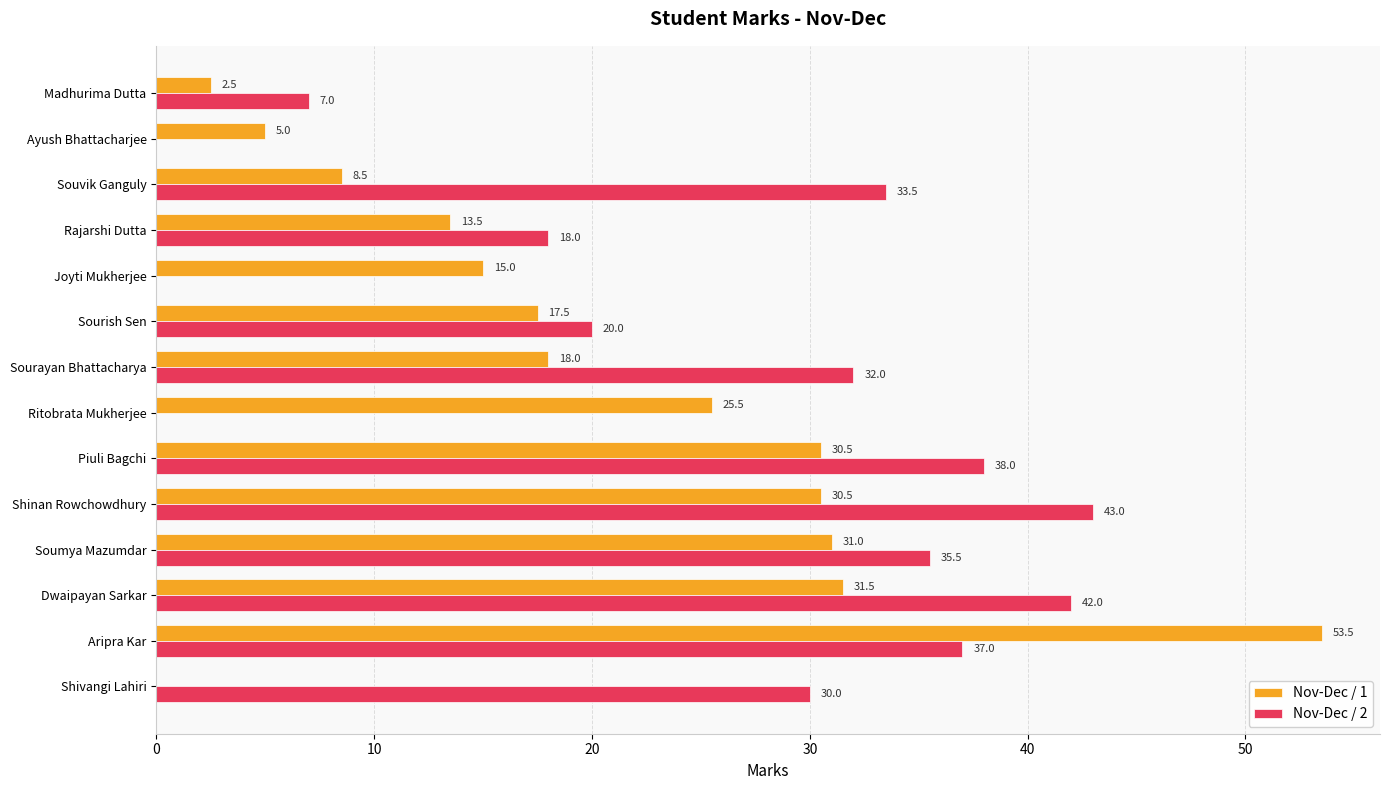

What value does the Nov-Dec / 1 series have at Dwaipayan Sarkar?

31.5